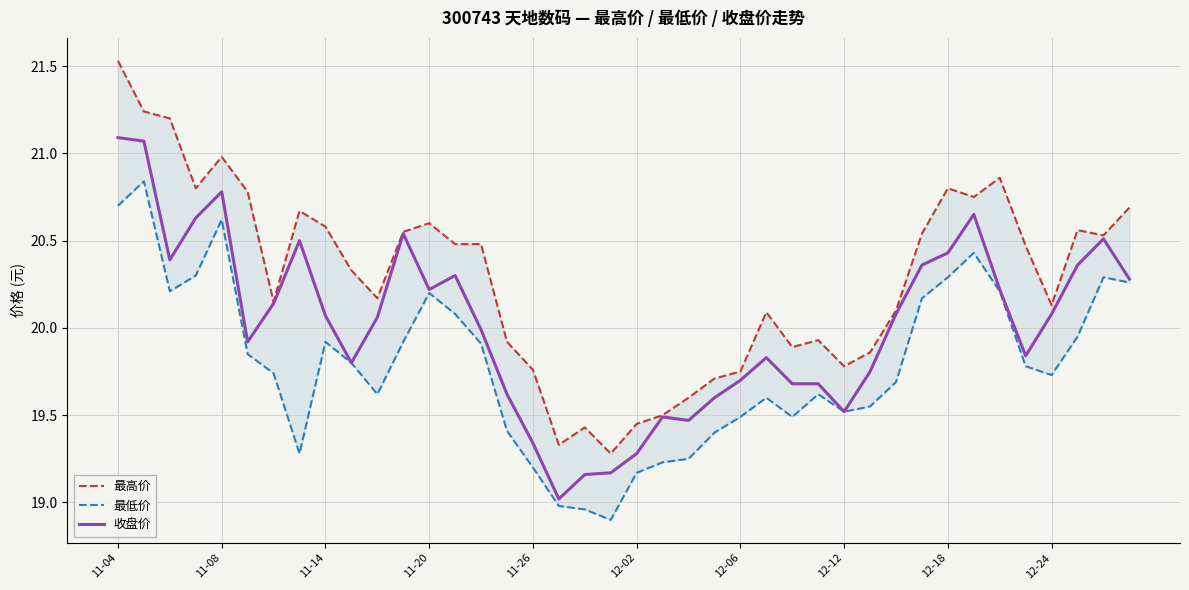

What position from the right is 22?

18